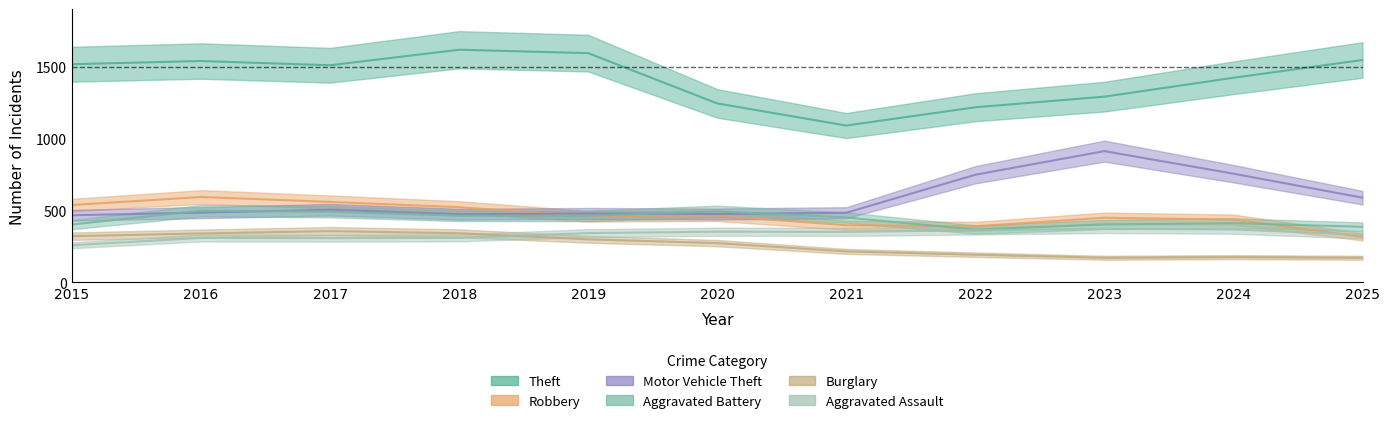

Between 2021 and 2016, which is larger?

2016